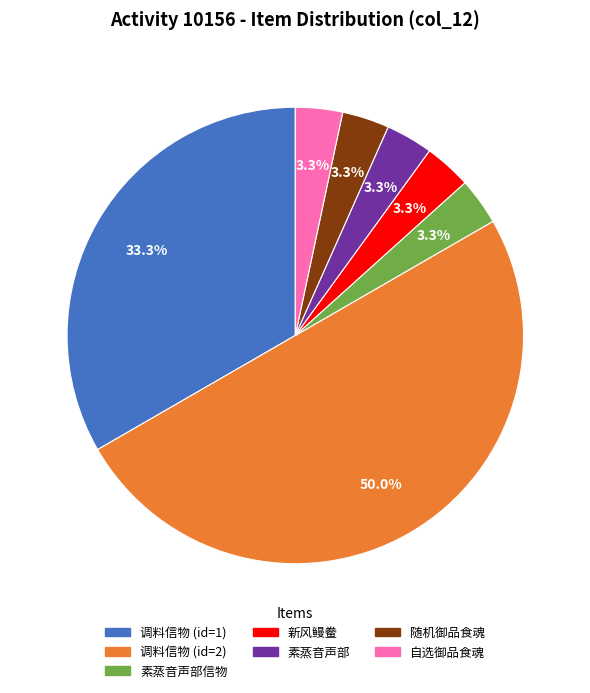

Combined, do 调料信物 (id=1) and 素蒸音声部 account for over 50%?

No